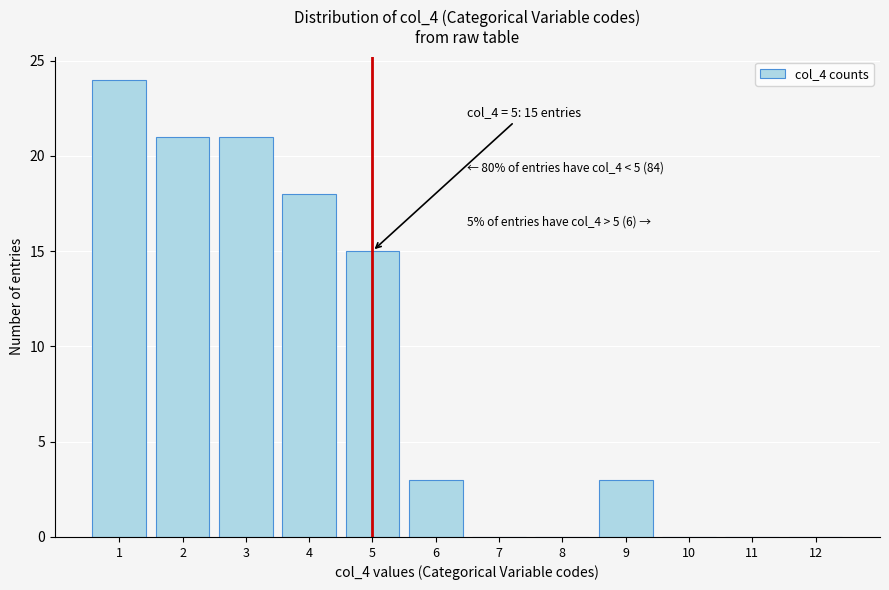

Which range on the x-axis has the tallest bar?

0.5 to 1.5